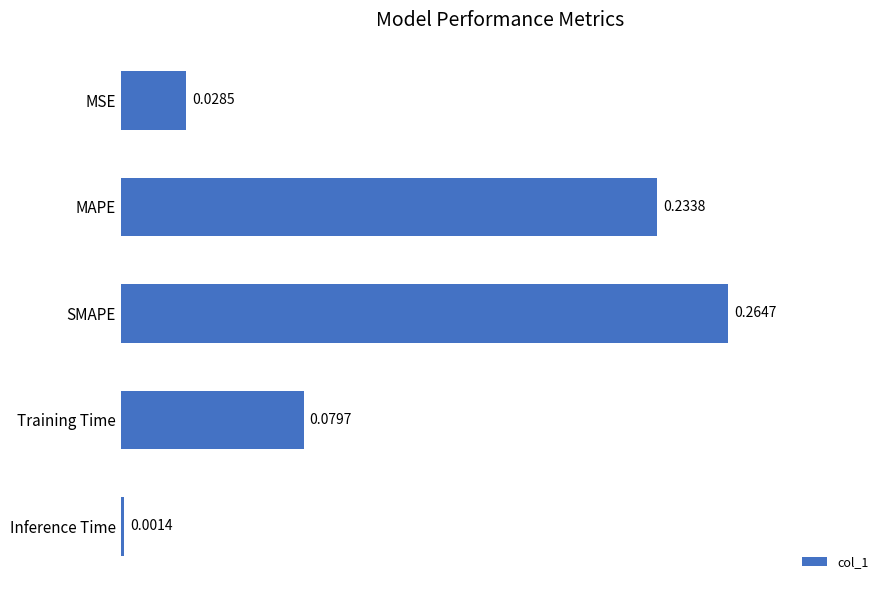

List the labels in order of value, smallest first.

Inference Time, MSE, Training Time, MAPE, SMAPE